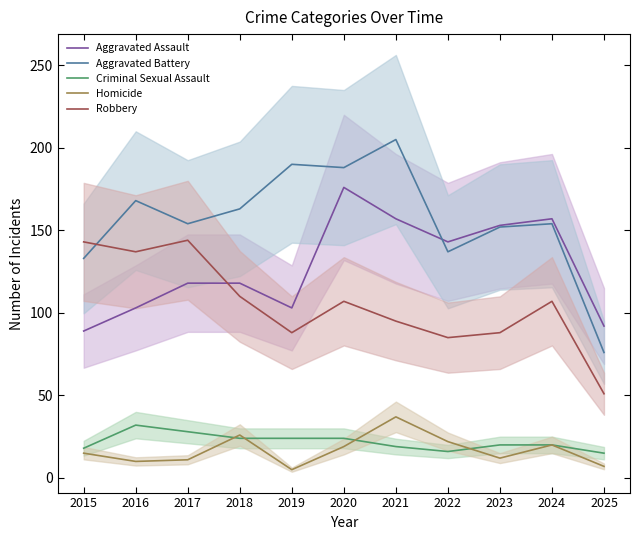

Which series has the largest total across all categories?

Aggravated Battery